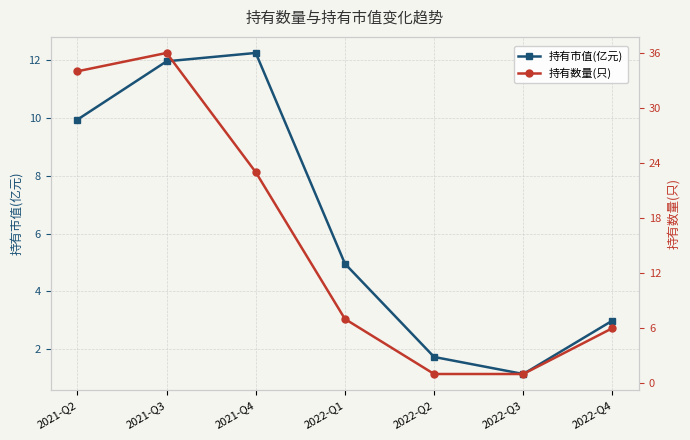

What is the difference between the 持有市值(亿元) values at 2022-Q4 and 2022-Q1?

2.0